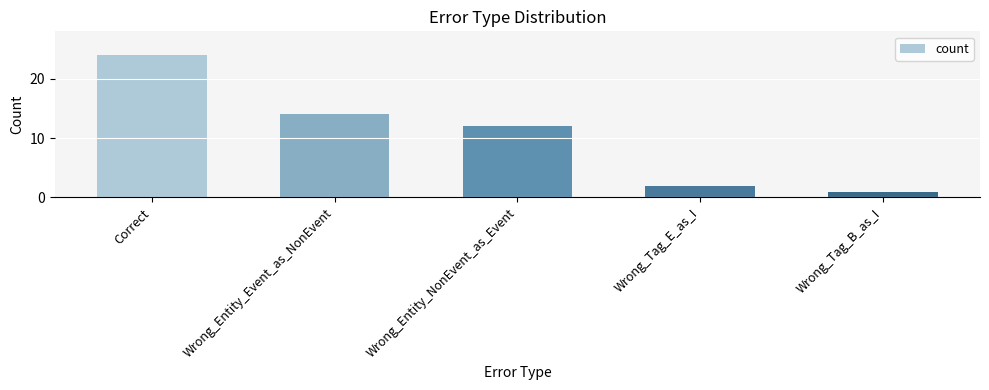

What is the label of the 4th bar from the left?

Wrong_Tag_E_as_I